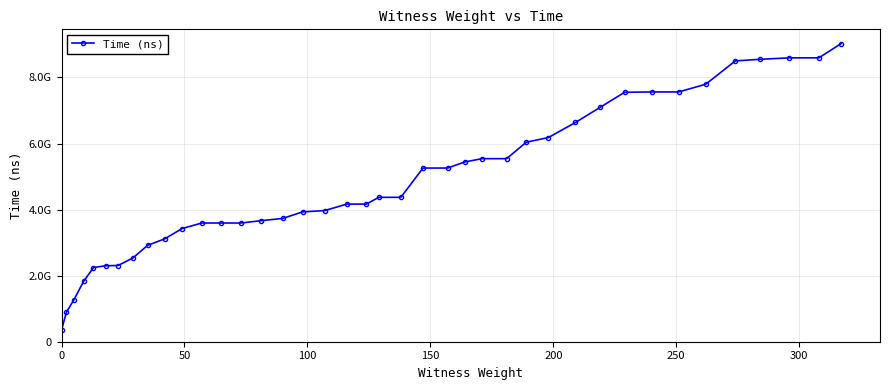

Is this an area chart (filled region under the line)?

No